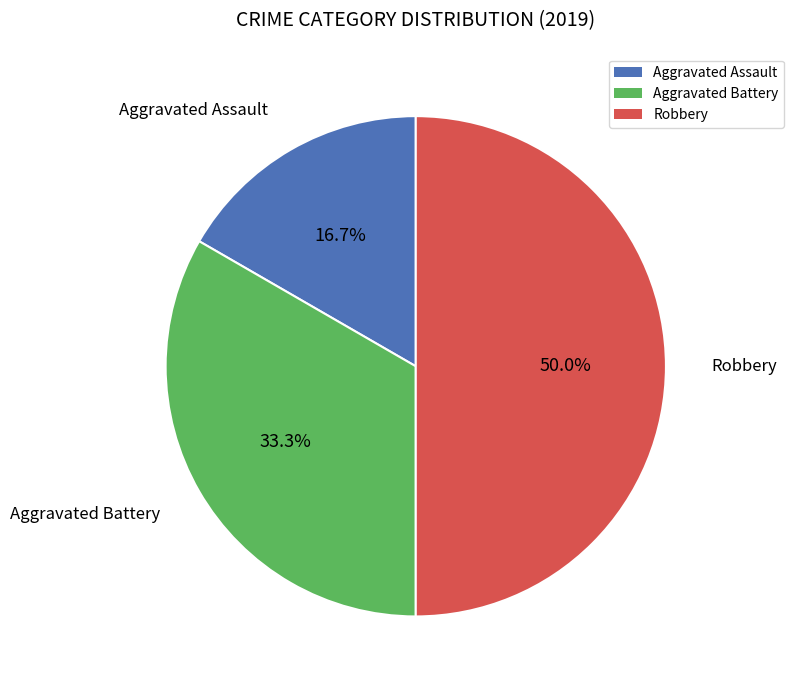

The Robbery slice represents 50% of the pie. True or false?

True